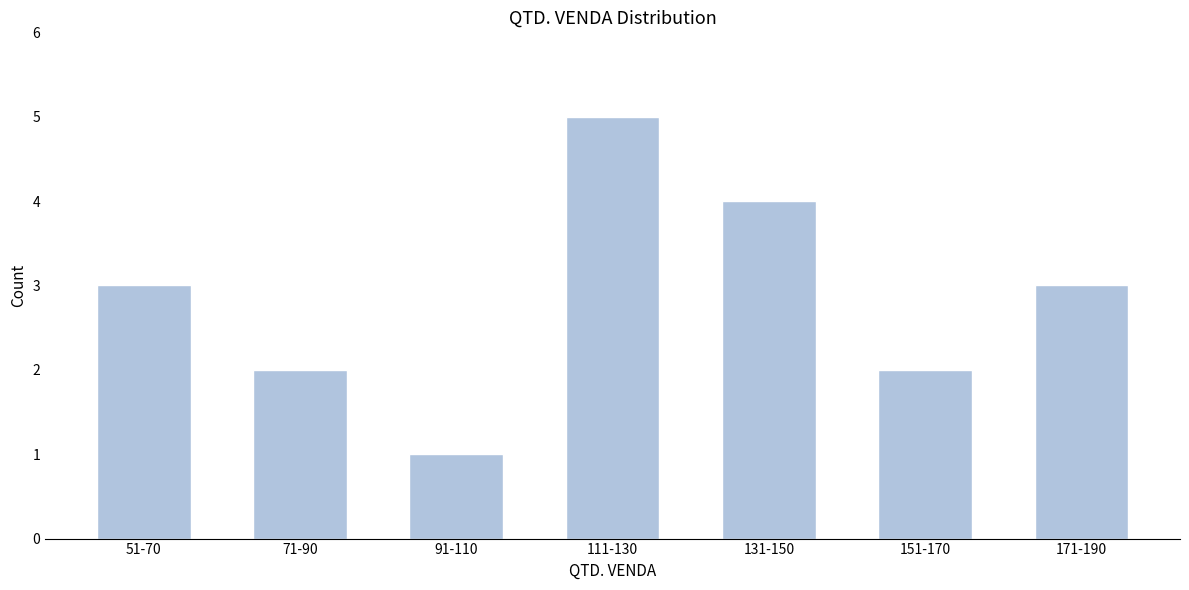

Reading right to left, what are all the values shown in this chart?

3	2	4	5	1	2	3